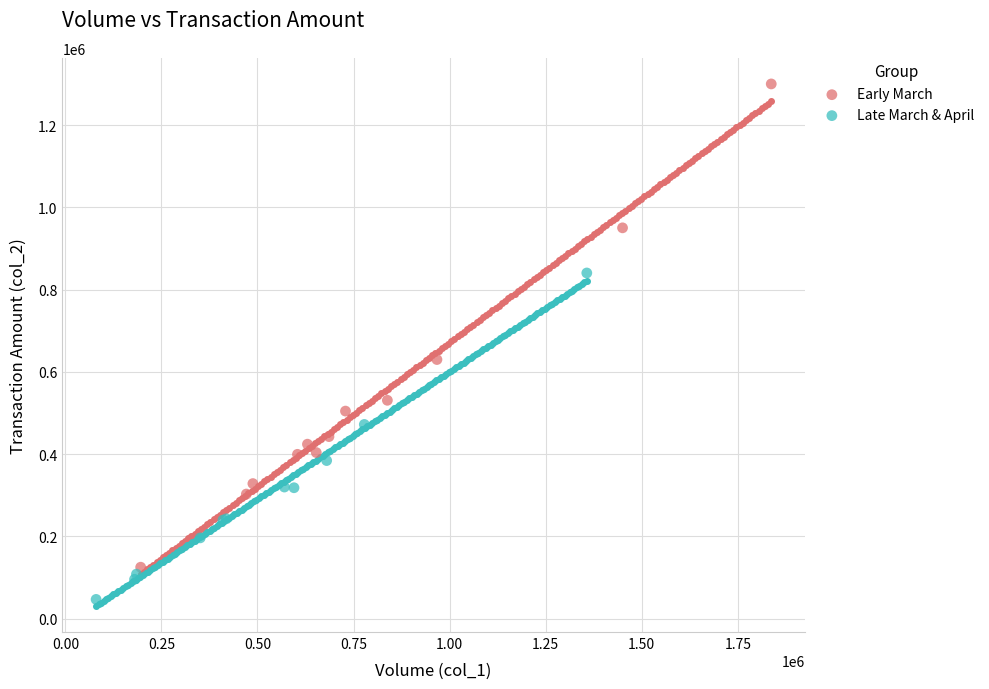

Which series contains the highest Y value?

Early March